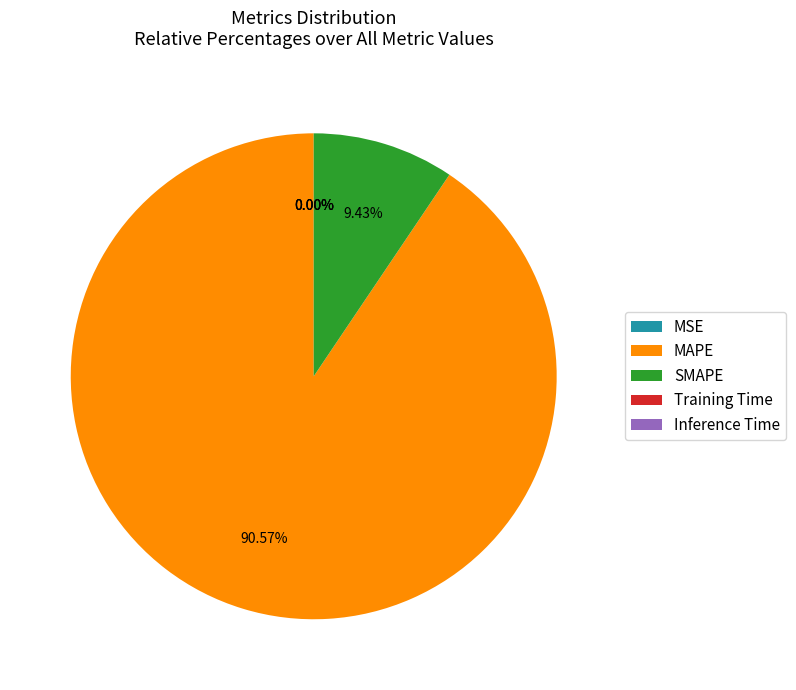

Which category has the biggest portion of the pie?

MAPE